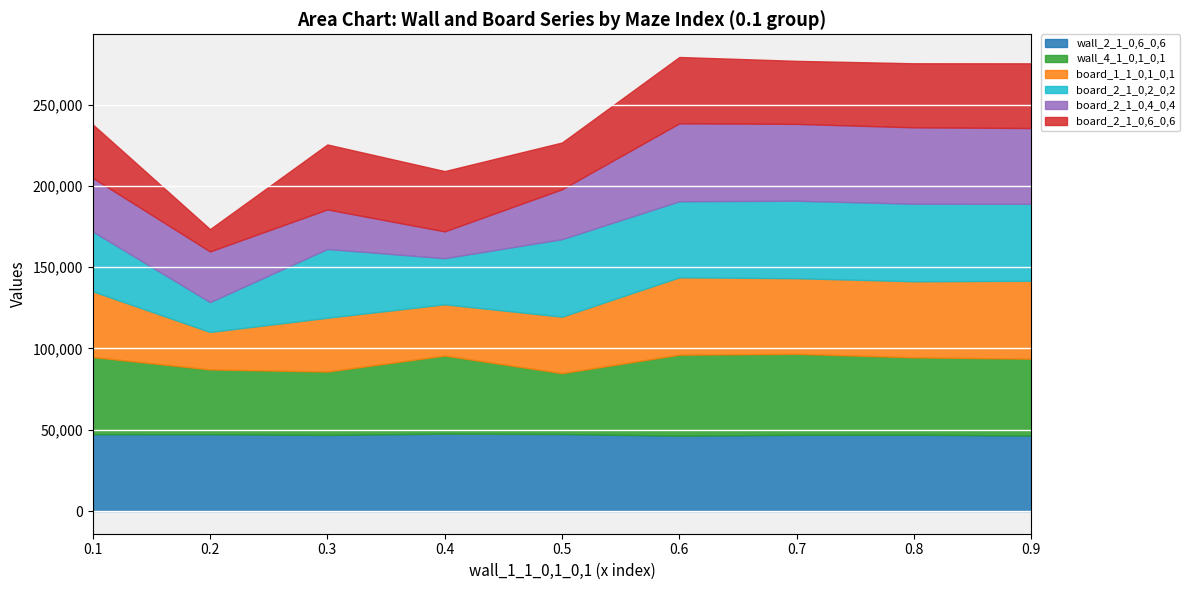

Which series has the largest total across all categories?

wall_2_1_0,6_0,6